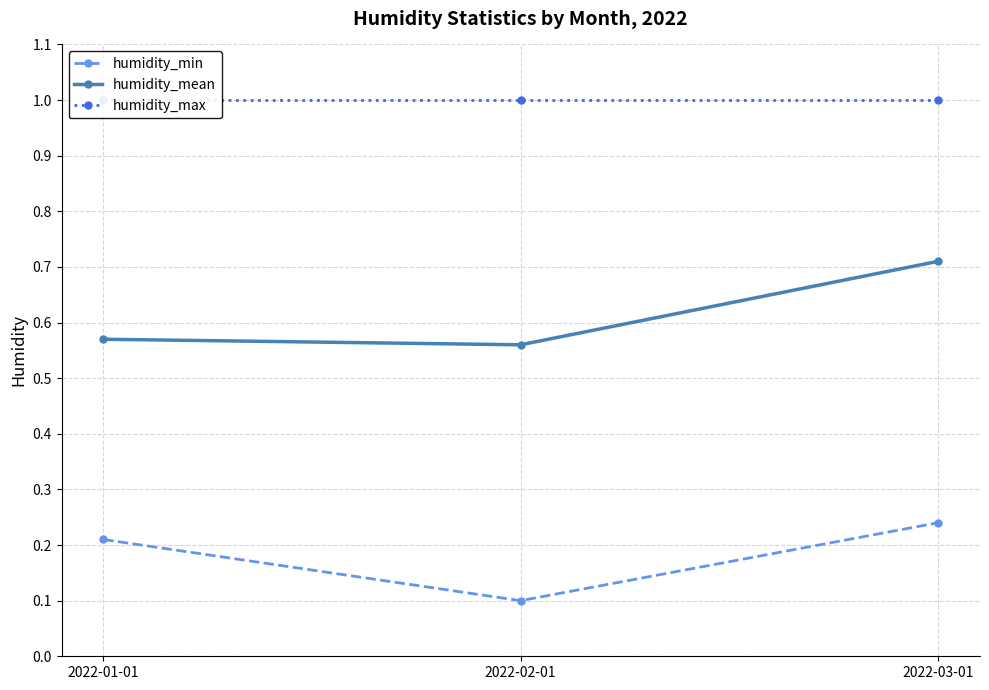

Reading right to left, transcribe all the data shown in this chart.

humidity_min: 2022-03-01=0.2	2022-02-01=0.1	2022-01-01=0.2
humidity_mean: 2022-03-01=0.7	2022-02-01=0.6	2022-01-01=0.6
humidity_max: 2022-03-01=1.0	2022-02-01=1.0	2022-01-01=1.0